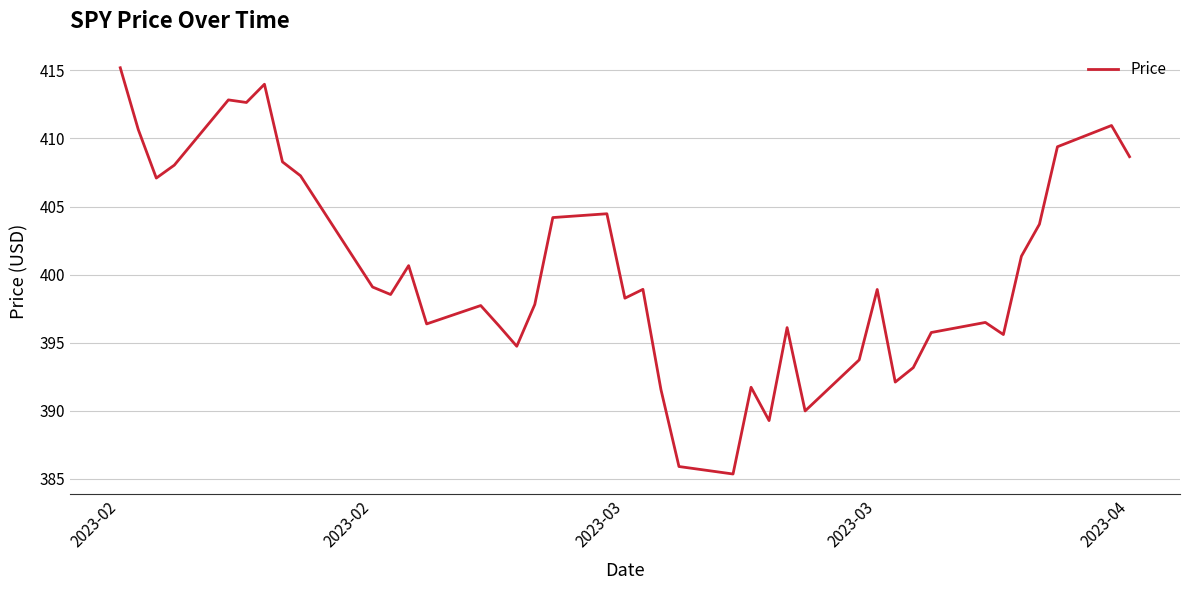

What is the smallest value displayed?

385.4